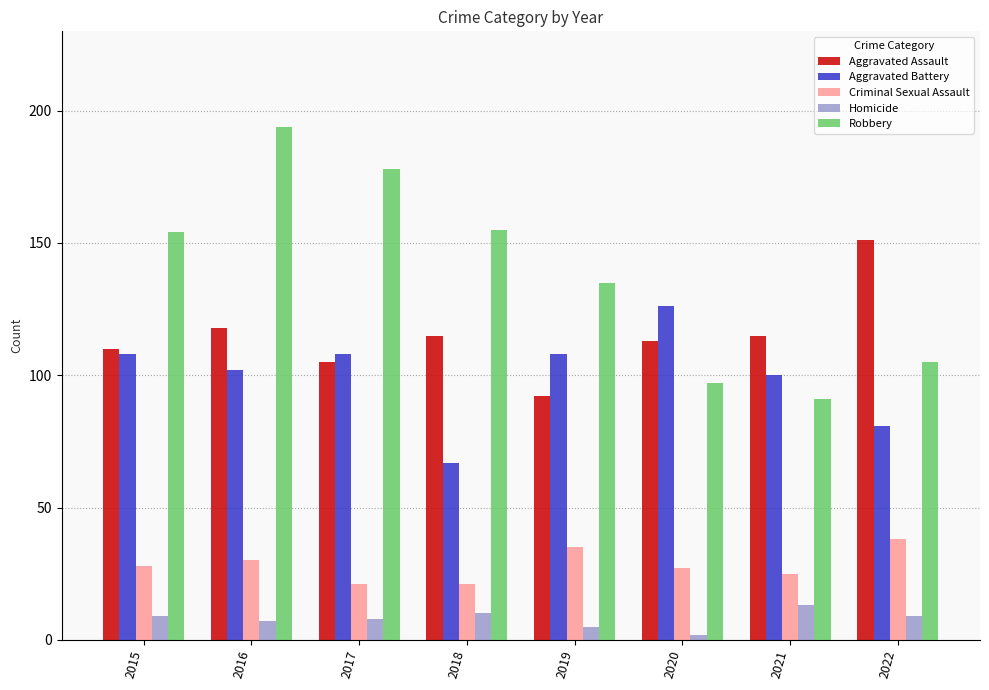

The Homicide series shows 9 at 2022. True or false?

True